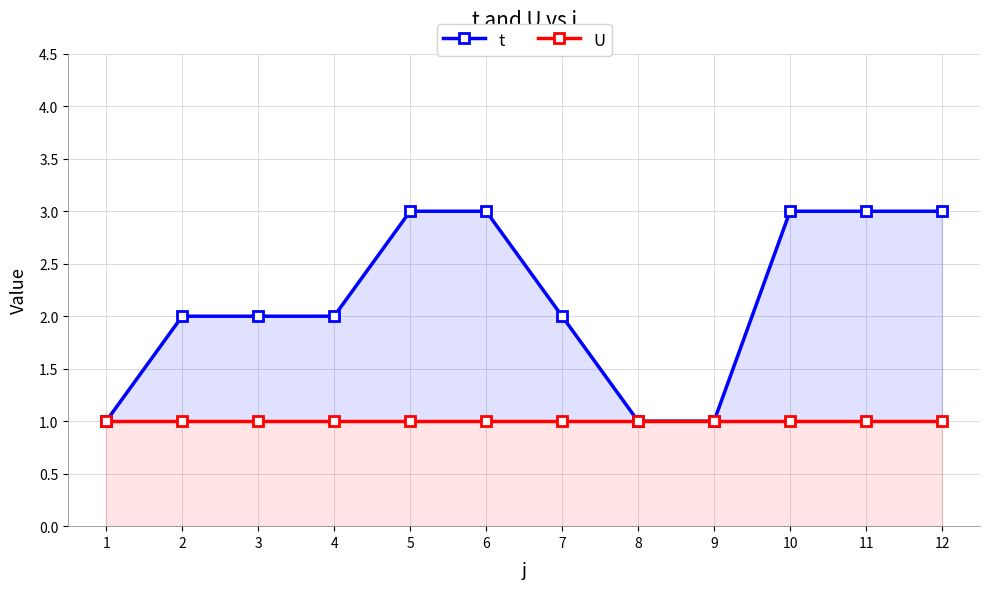

At which category does the chart reach its peak across all series?

5